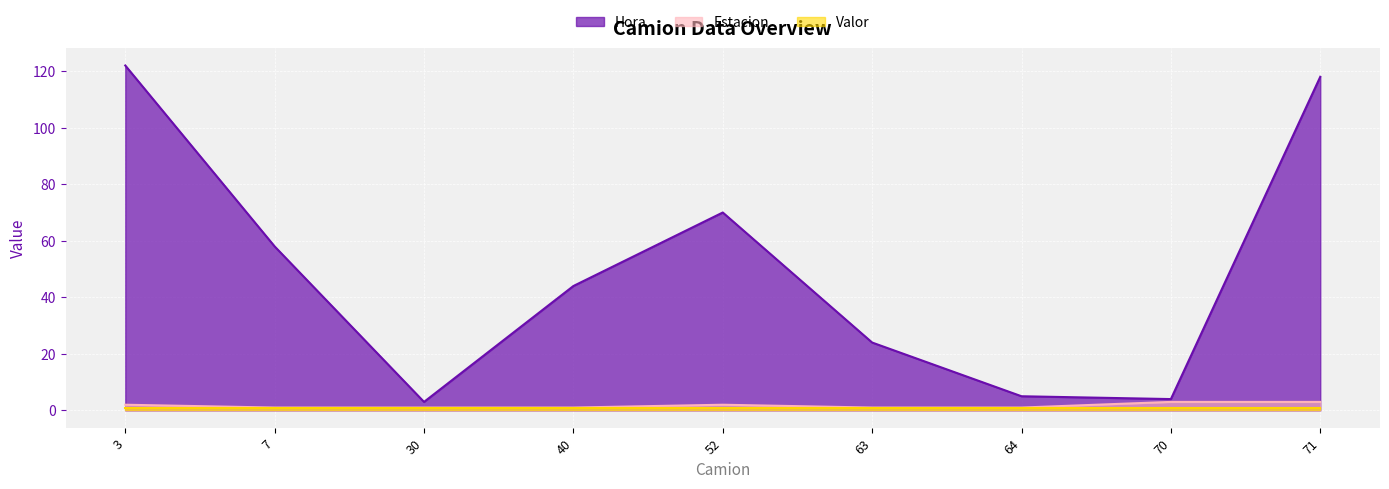

At which label does Hora first exceed 44?

3